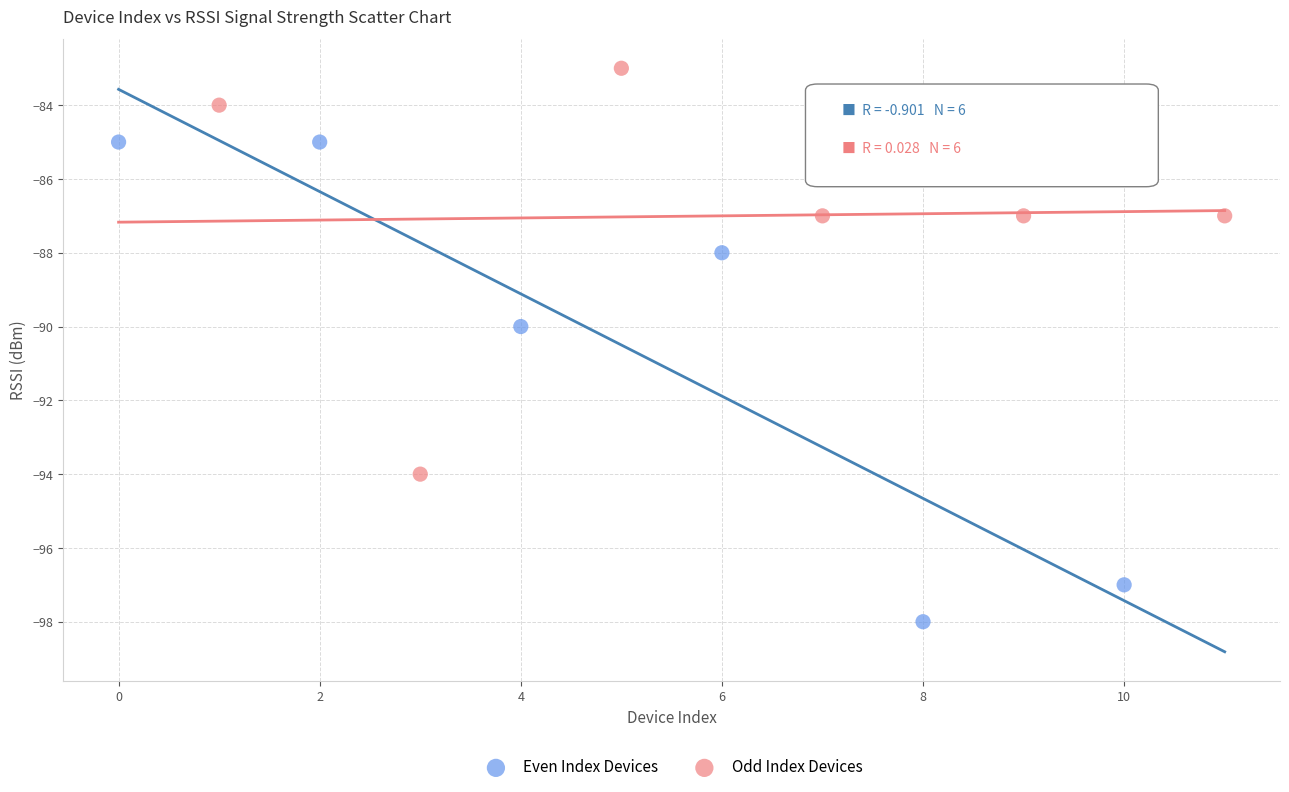

What are all the series names shown in the legend?

Even Index Devices, Odd Index Devices